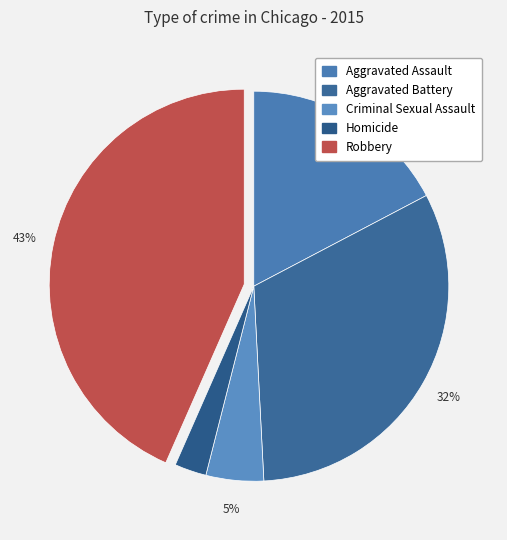

Rank the categories by value from highest to lowest.

Robbery, Aggravated Battery, Aggravated Assault, Criminal Sexual Assault, Homicide